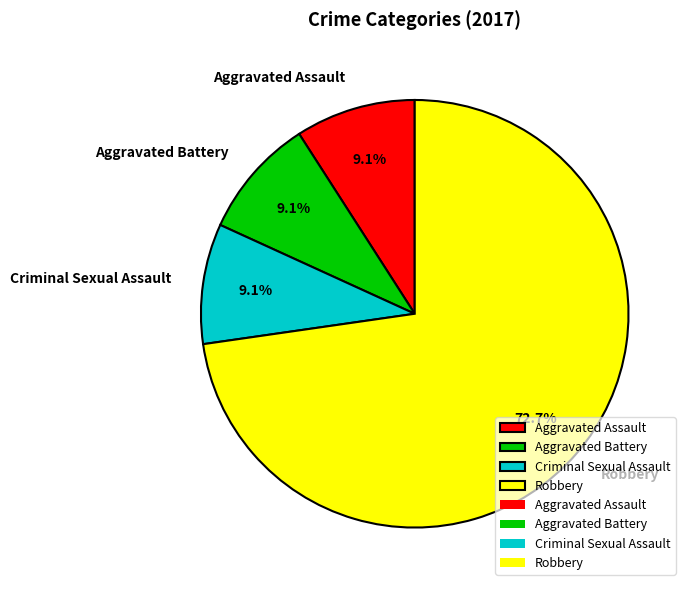

How much of the chart is everything except Criminal Sexual Assault?

90.9%